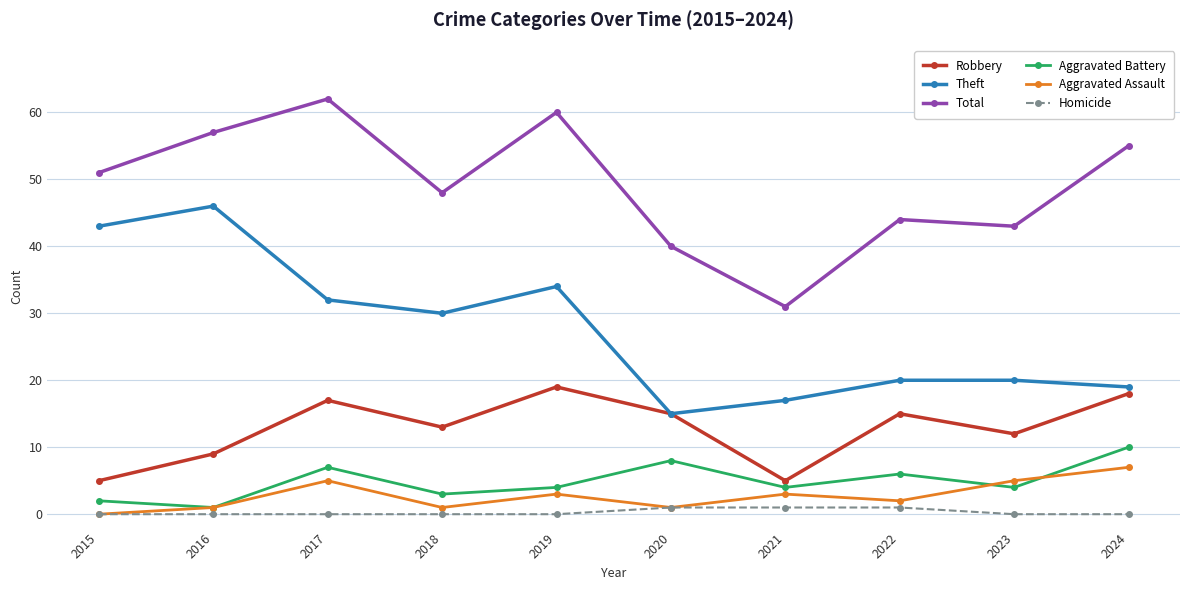

In Aggravated Assault, how many points are higher than both neighbors (excluding endpoints)?

3